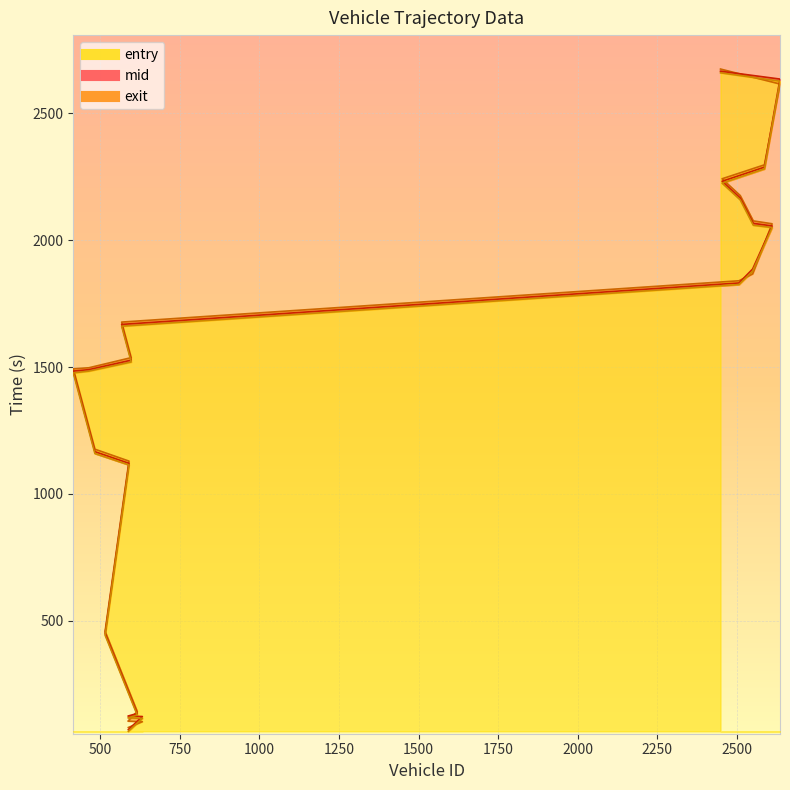

What is the difference between the mid values at 2449 and 415?

1182.2